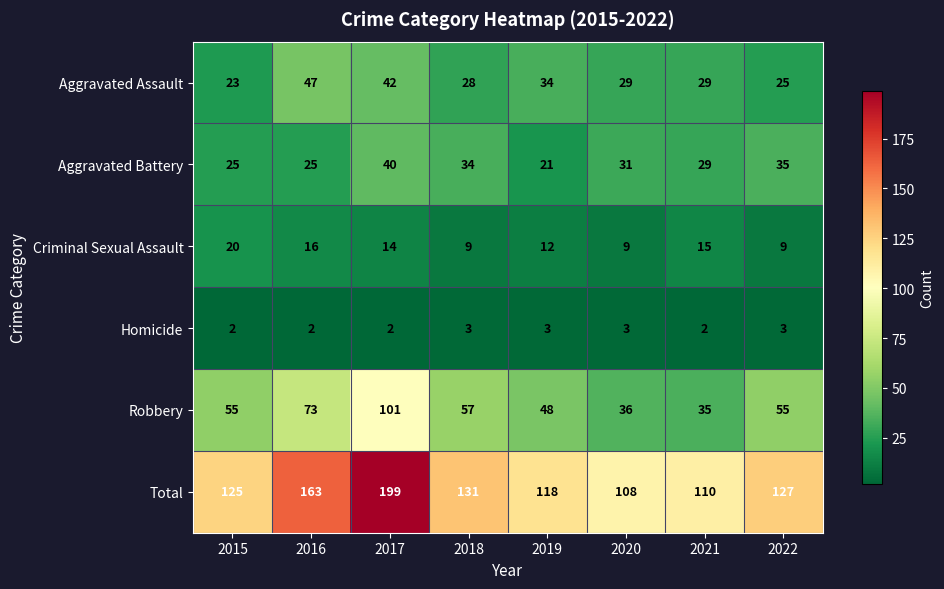

Count the Homicide values in the range 2 to 3.

8